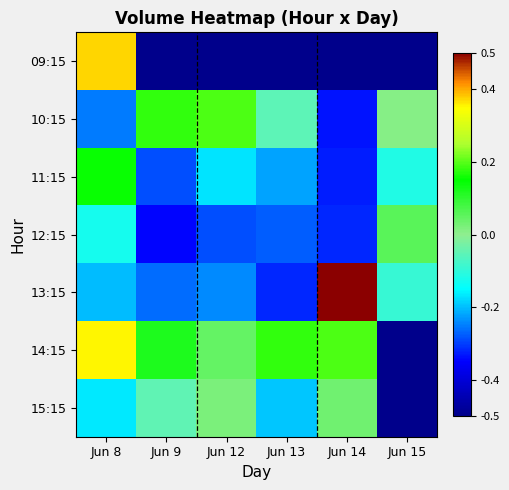

Which series has the widest spread of values?

09:15